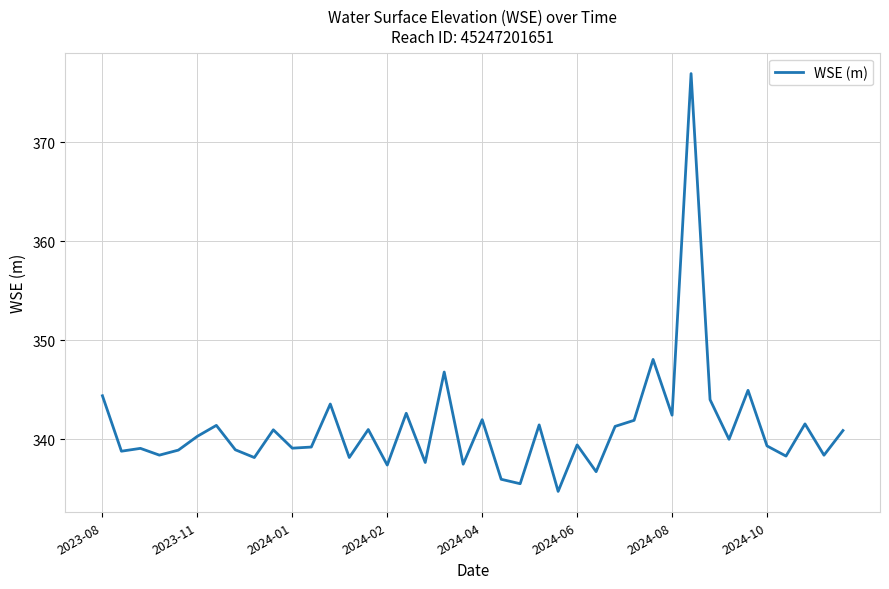

What is the difference between the maximum and minimum values?

42.2